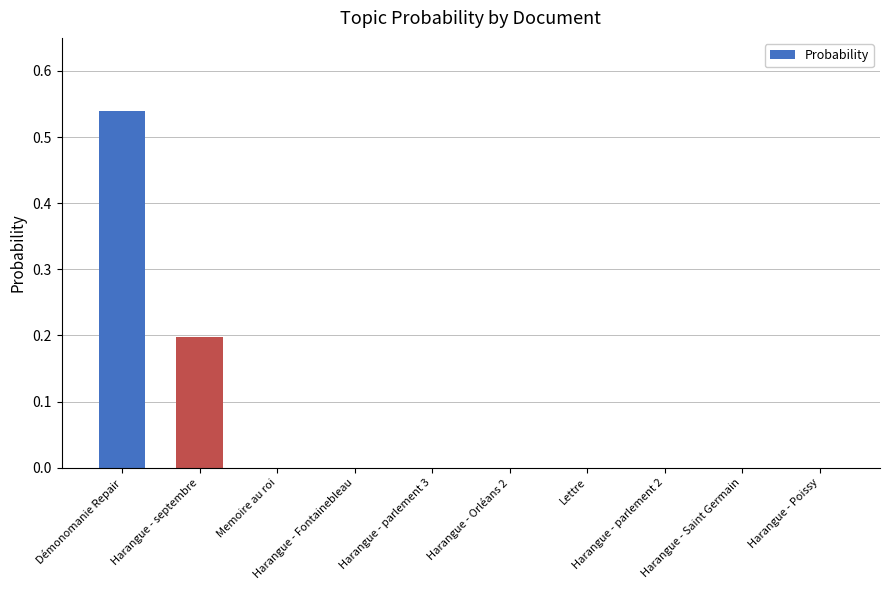

Count the number of data series in this chart.

1